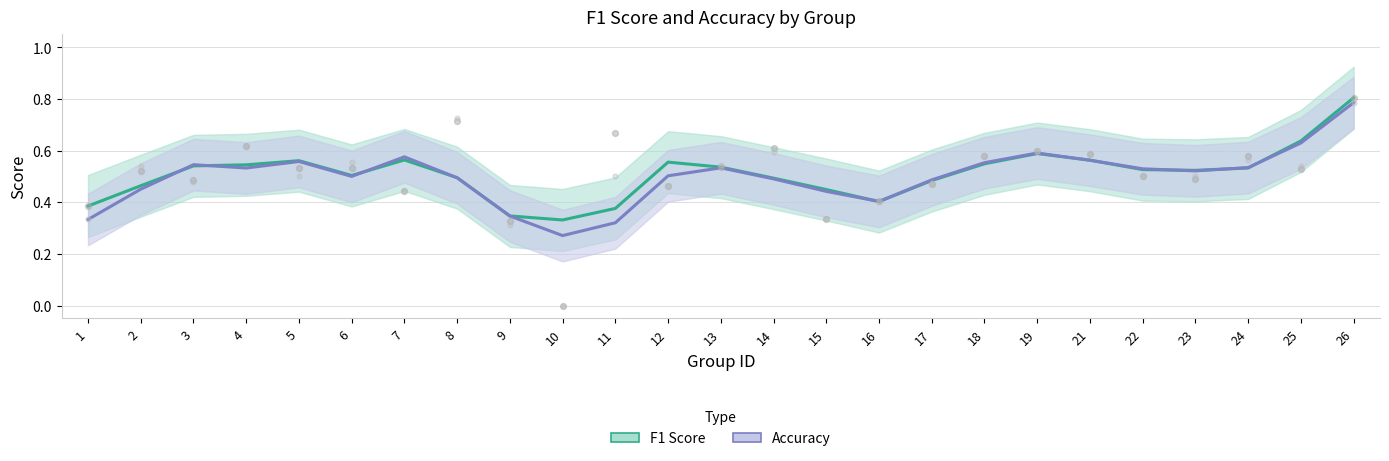

At how many categories does at least one series exceed 0?

25